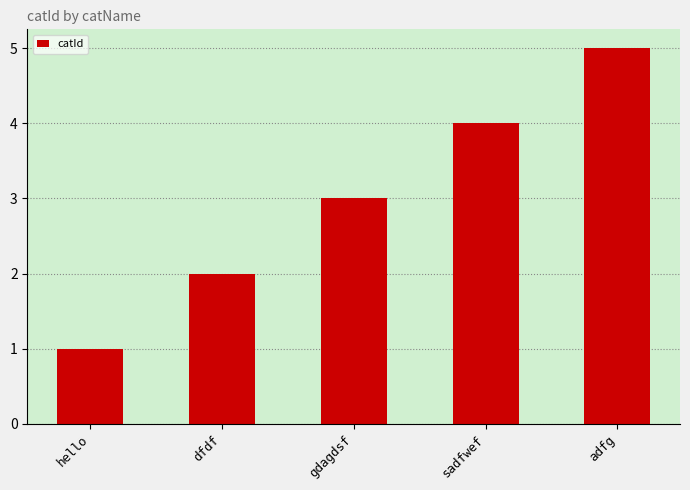

What is the sum of all values?

15